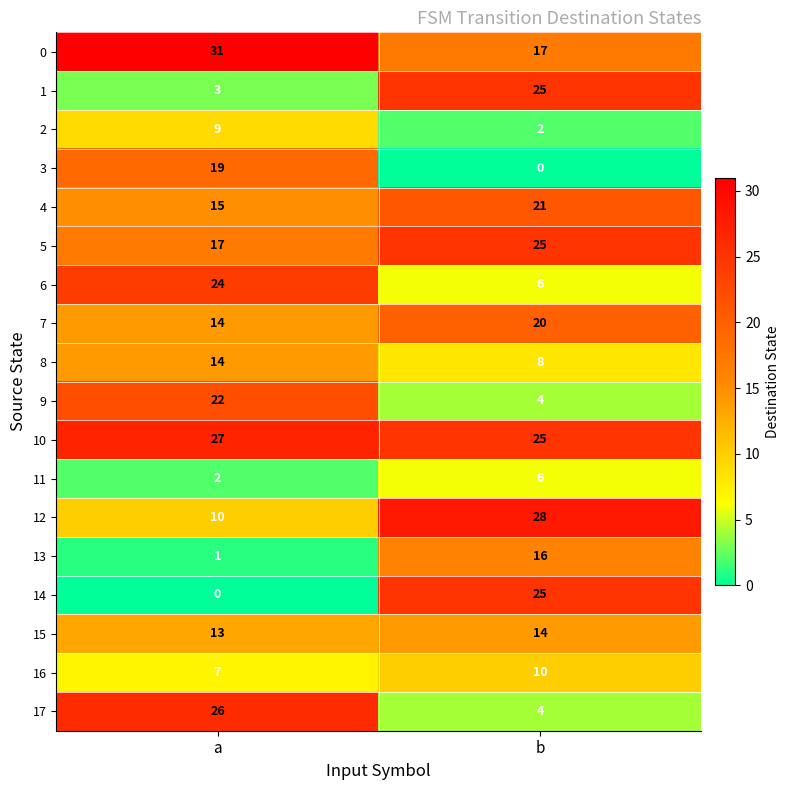

Rank the categories by 2 value from lowest to highest.

b, a